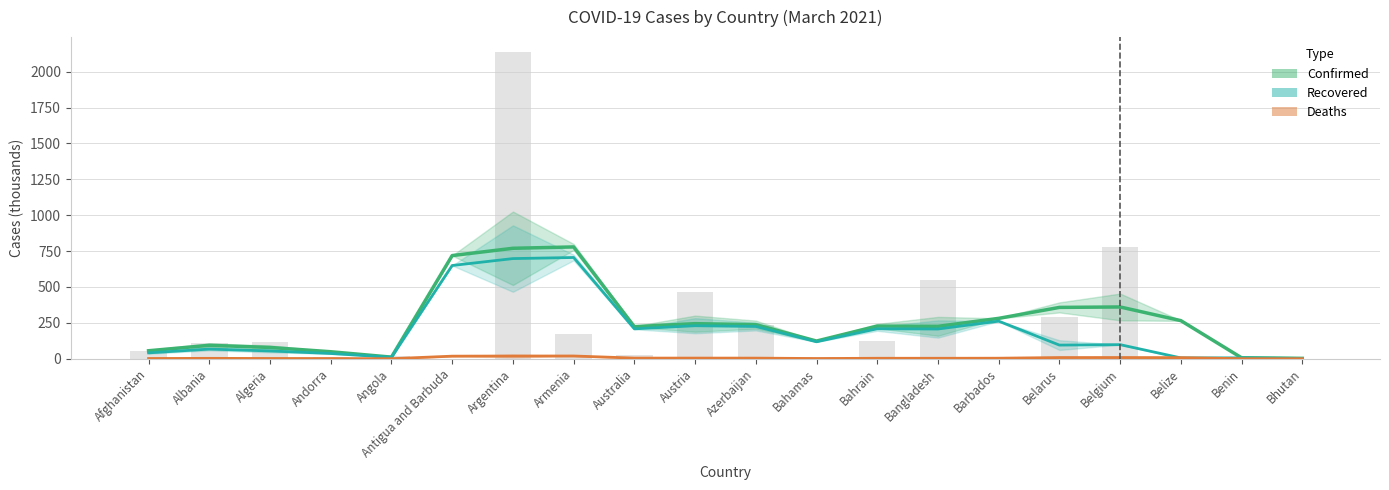

How many values in the Deaths series are below 3?

9